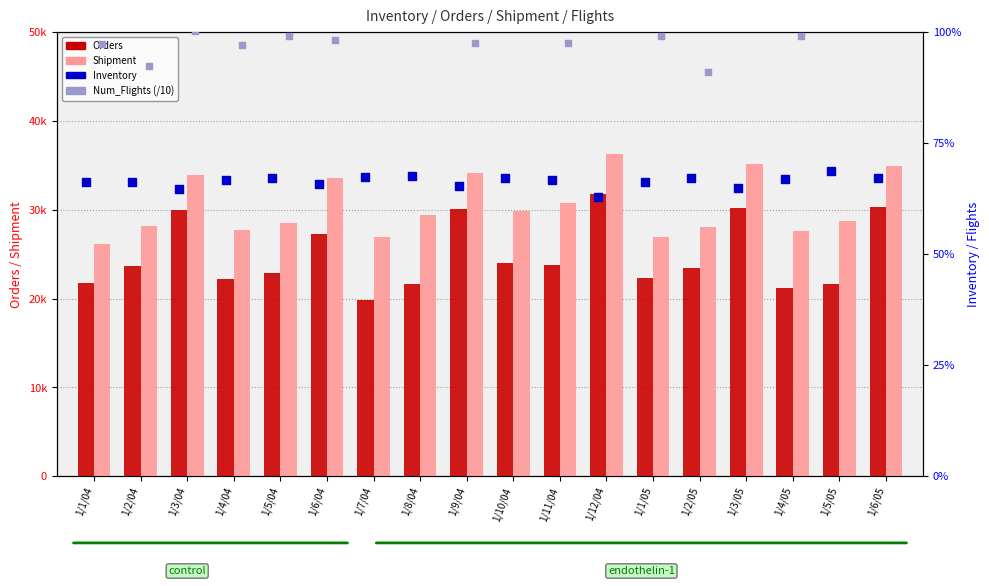

At how many categories does at least one series exceed 21162?

18